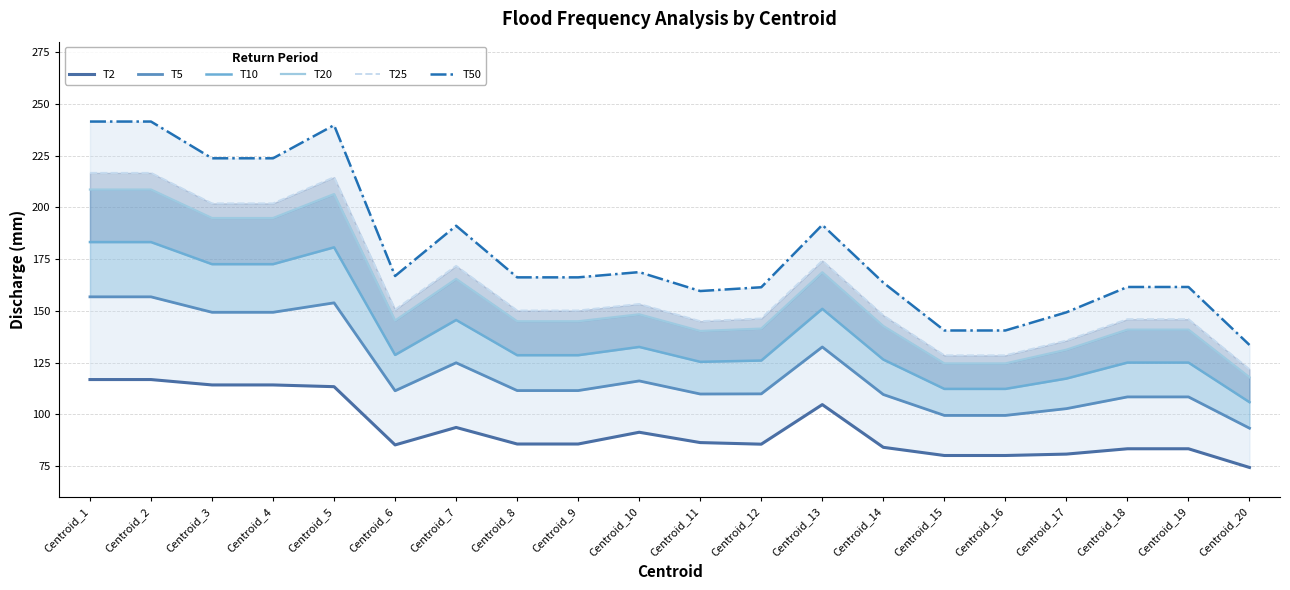

True or false: T50 and T5 cross at least once.

False